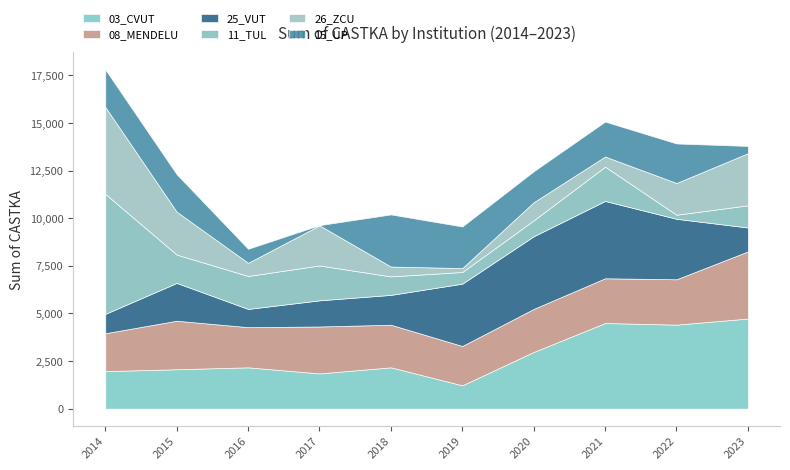

How many times do 26_ZCU and 15_UP cross each other?

4